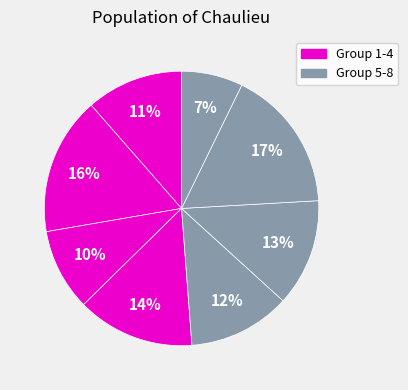

How many segments does this pie chart have?

8